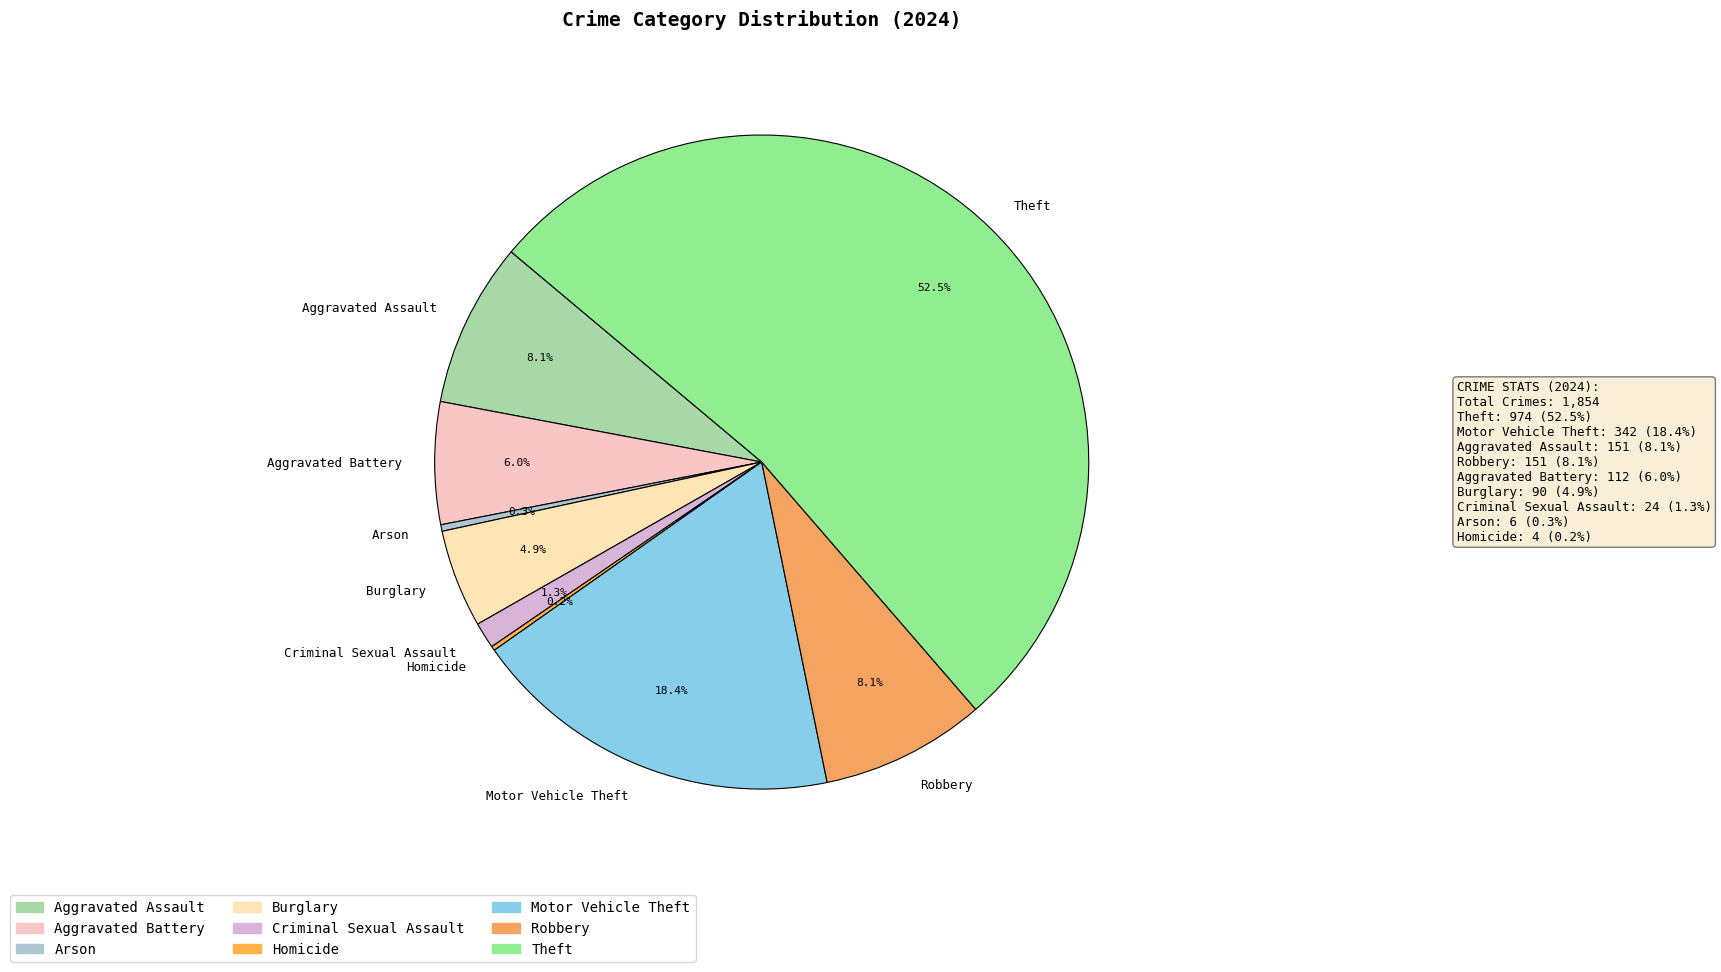

How much of the chart is everything except Aggravated Battery?

94.0%